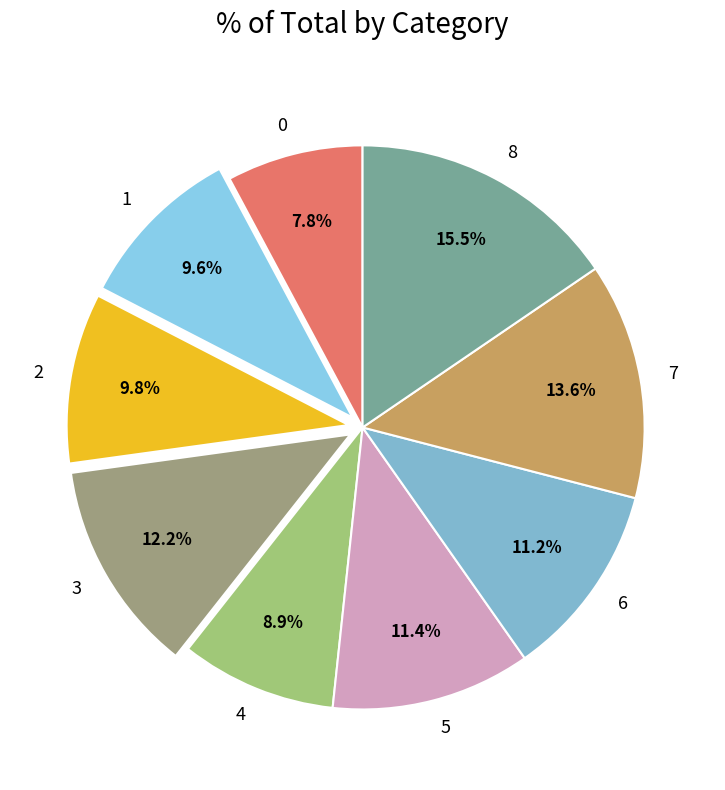

Count the number of slices in the pie.

9